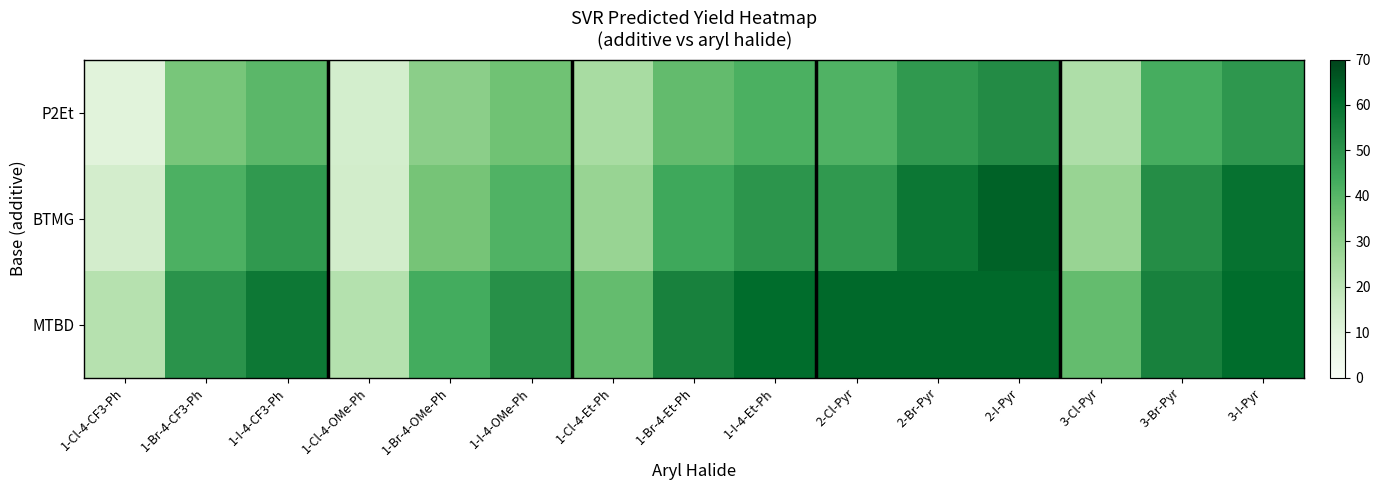

Reading left to right, extract all data points from this chart.

P2Et: 1-Cl-4-CF3-Ph=9.9	1-Br-4-CF3-Ph=33.9	1-I-4-CF3-Ph=39.2	1-Cl-4-OMe-Ph=13.9	1-Br-4-OMe-Ph=30.4	1-I-4-OMe-Ph=35.6	1-Cl-4-Et-Ph=24.5	1-Br-4-Et-Ph=38.0	1-I-4-Et-Ph=42.0	2-Cl-Pyr=41.3	2-Br-Pyr=48.5	2-I-Pyr=52.5	3-Cl-Pyr=23.2	3-Br-Pyr=42.9	3-I-Pyr=49.0
BTMG: 1-Cl-4-CF3-Ph=14.1	1-Br-4-CF3-Ph=41.7	1-I-4-CF3-Ph=48.4	1-Cl-4-OMe-Ph=14.4	1-Br-4-OMe-Ph=34.6	1-I-4-OMe-Ph=41.1	1-Cl-4-Et-Ph=28.0	1-Br-4-Et-Ph=44.3	1-I-4-Et-Ph=49.5	2-Cl-Pyr=48.5	2-Br-Pyr=58.2	2-I-Pyr=63.3	3-Cl-Pyr=27.9	3-Br-Pyr=51.9	3-I-Pyr=59.5
MTBD: 1-Cl-4-CF3-Ph=21.5	1-Br-4-CF3-Ph=50.1	1-I-4-CF3-Ph=58.0	1-Cl-4-OMe-Ph=21.8	1-Br-4-OMe-Ph=43.3	1-I-4-OMe-Ph=50.9	1-Cl-4-Et-Ph=37.6	1-Br-4-Et-Ph=55.0	1-I-4-Et-Ph=61.2	2-Cl-Pyr=62.1	2-Br-Pyr=62.1	2-I-Pyr=62.1	3-Cl-Pyr=37.6	3-Br-Pyr=55.0	3-I-Pyr=61.2